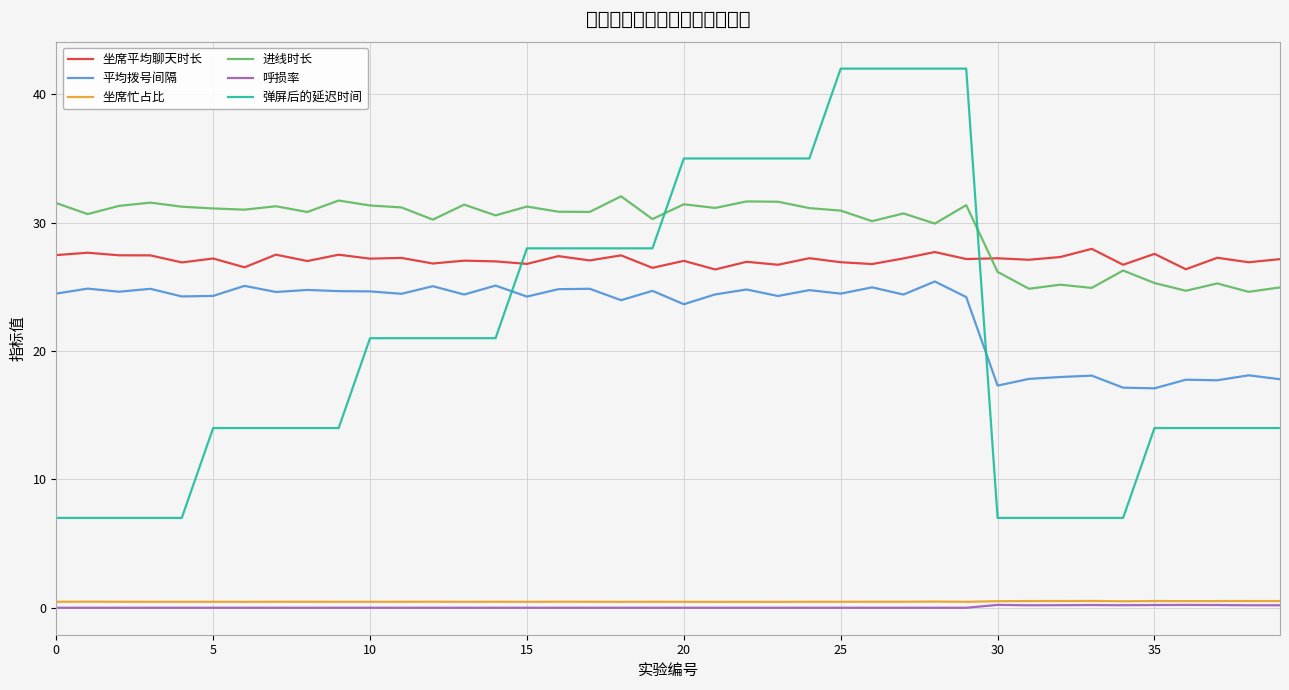

Which series has the largest total across all categories?

进线时长